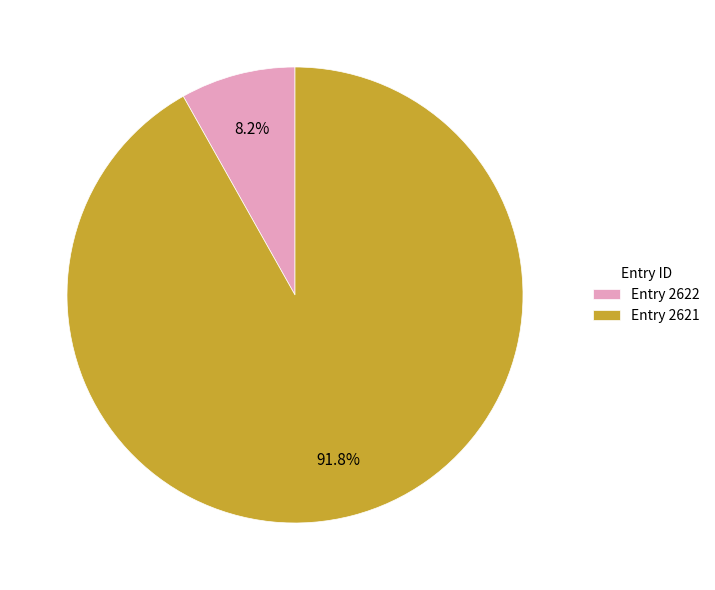

Which category accounts for the majority?

Entry 2621